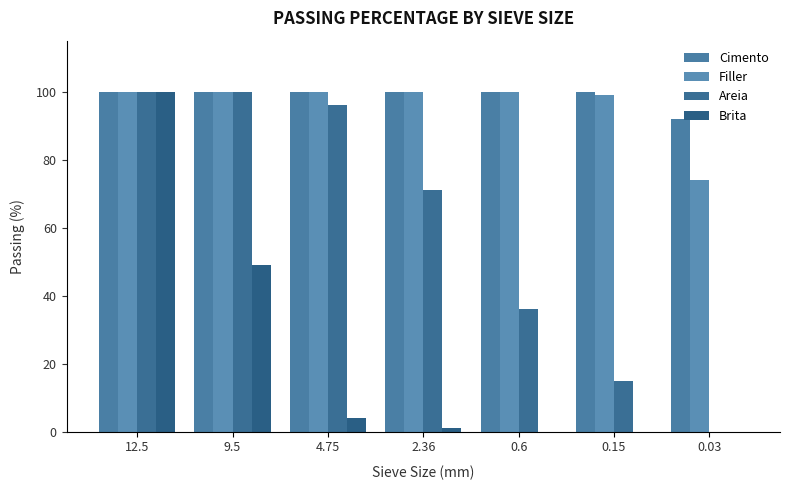

What position from the right is 0.03?

1